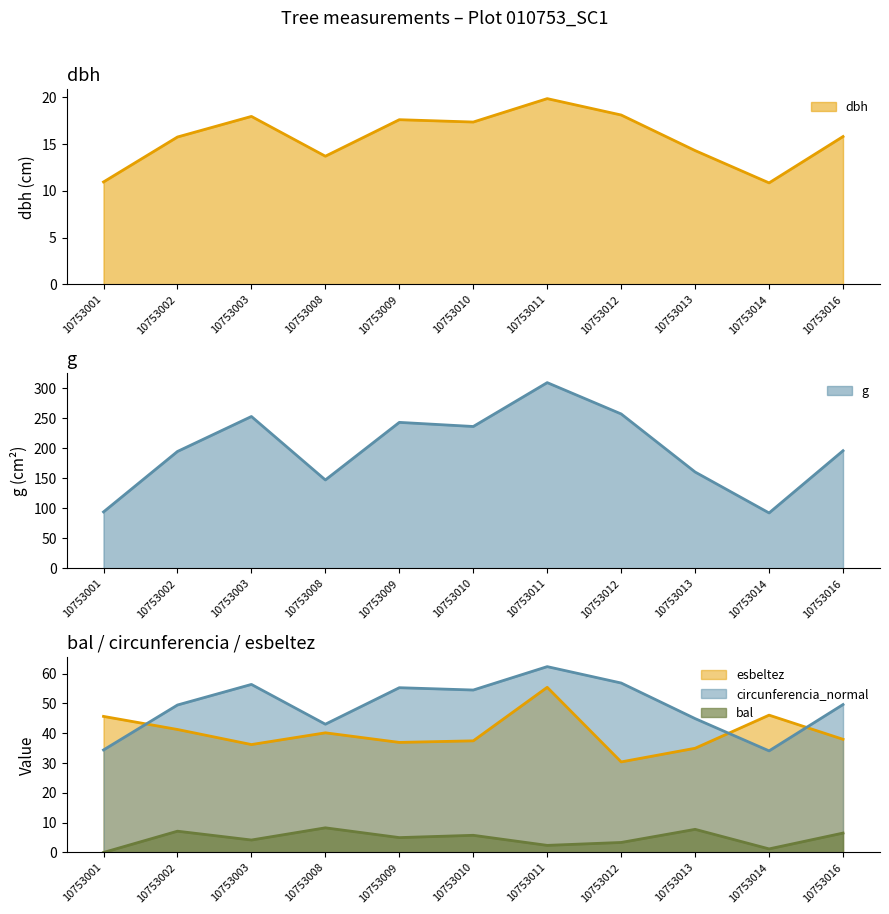

What is the value of the dbh point at the 5th from the left?

17.6